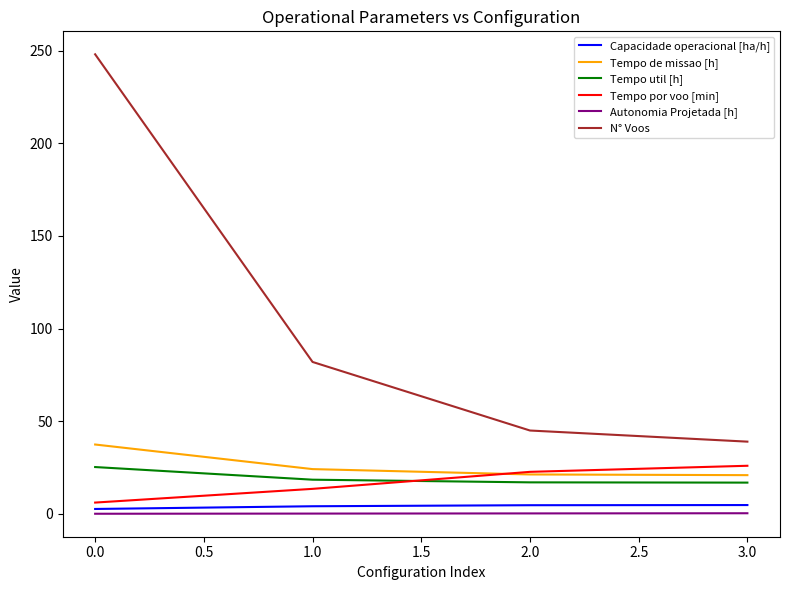

What is the smallest value displayed?

0.1